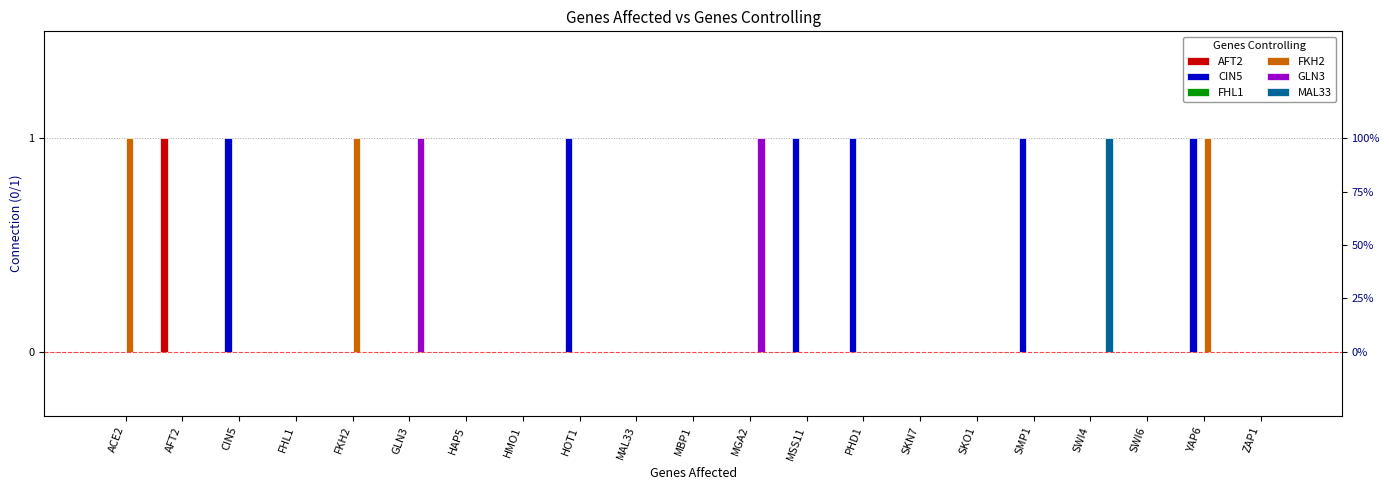

The value of MAL33 at SKN7 is 0. True or false?

True